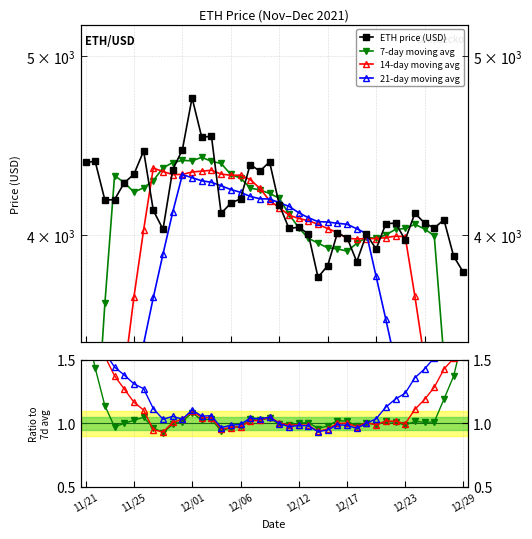

Count the number of values greater than 4109.

20